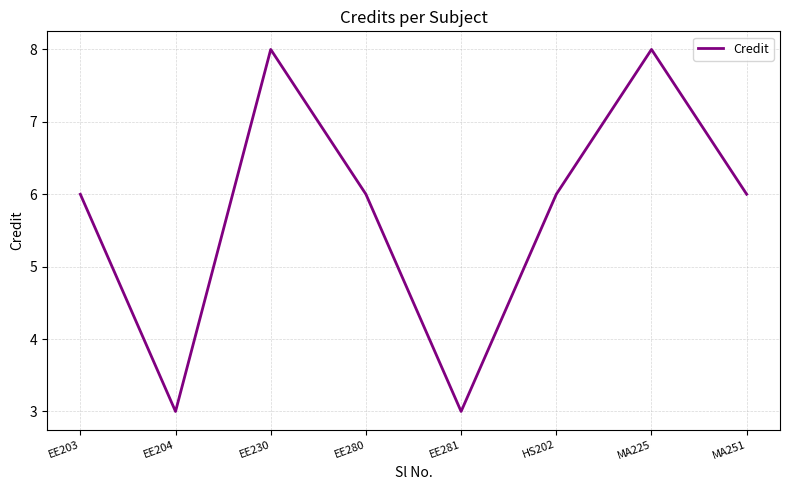

What position from the left is EE280?

4